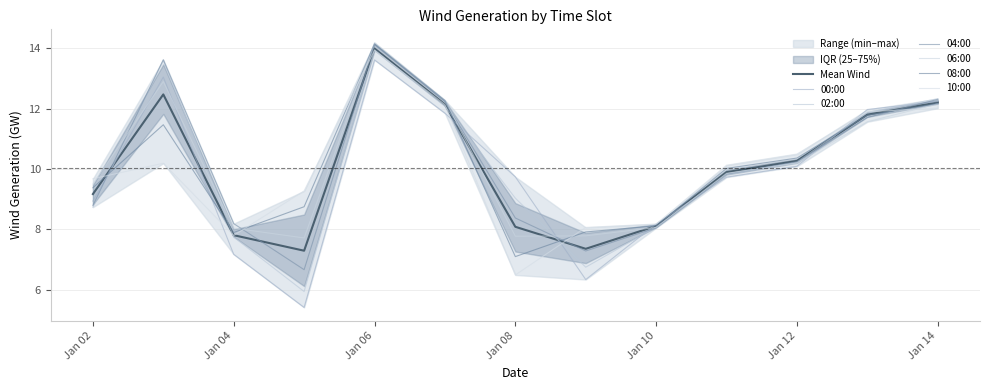

What is the difference between the 02:00 values at 2025-01-13 and 2025-01-05?

5.9